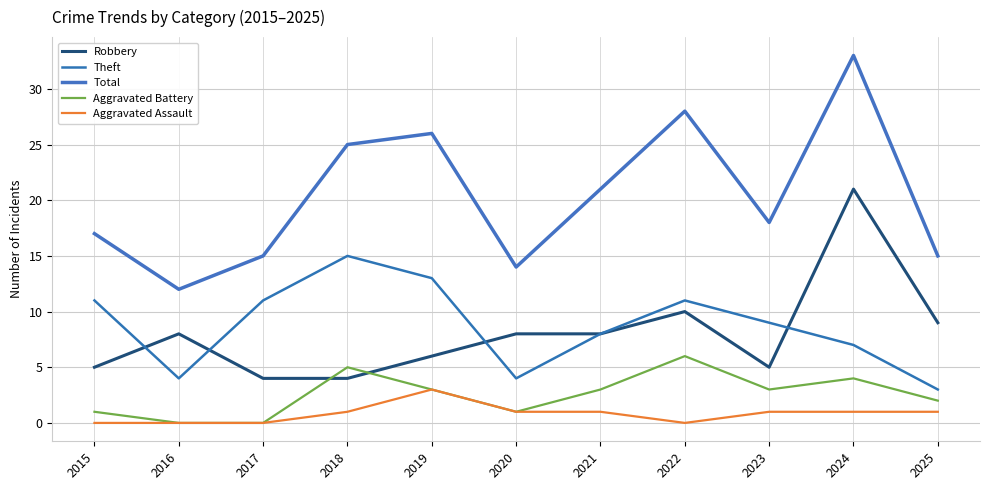

How many lines are shown in the chart?

5